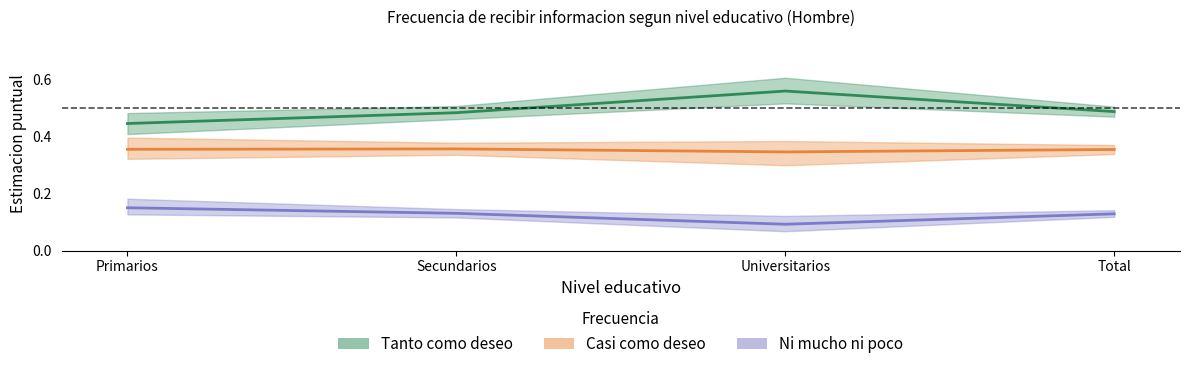

True or false: Casi como deseo has a value of 0.3 at Universitarios.

True